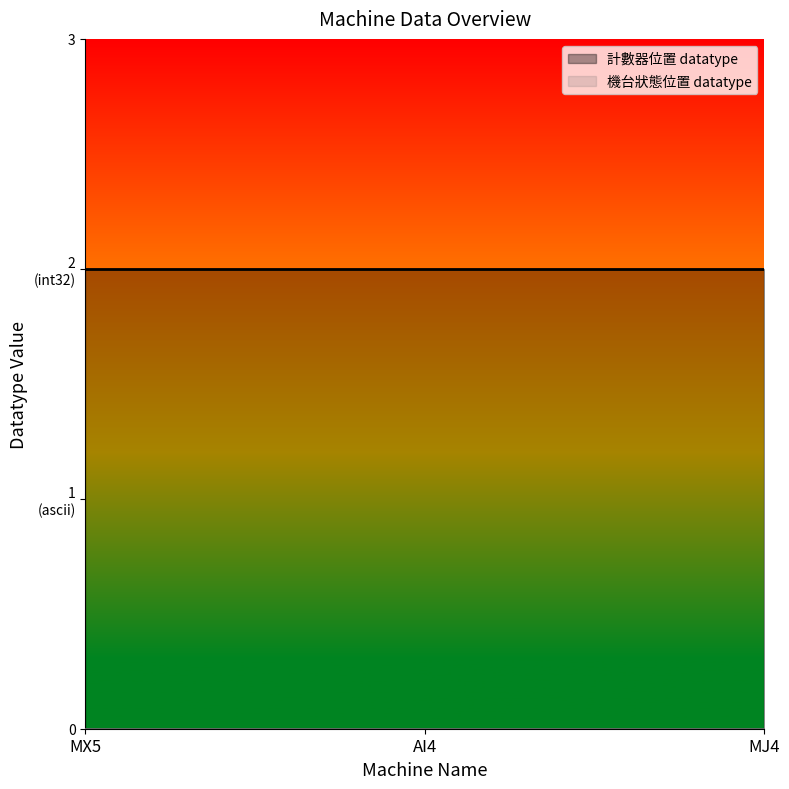

Is the value of 機台狀態位置 datatype at MX5 greater than the value of 計數器位置 datatype at MJ4?

No